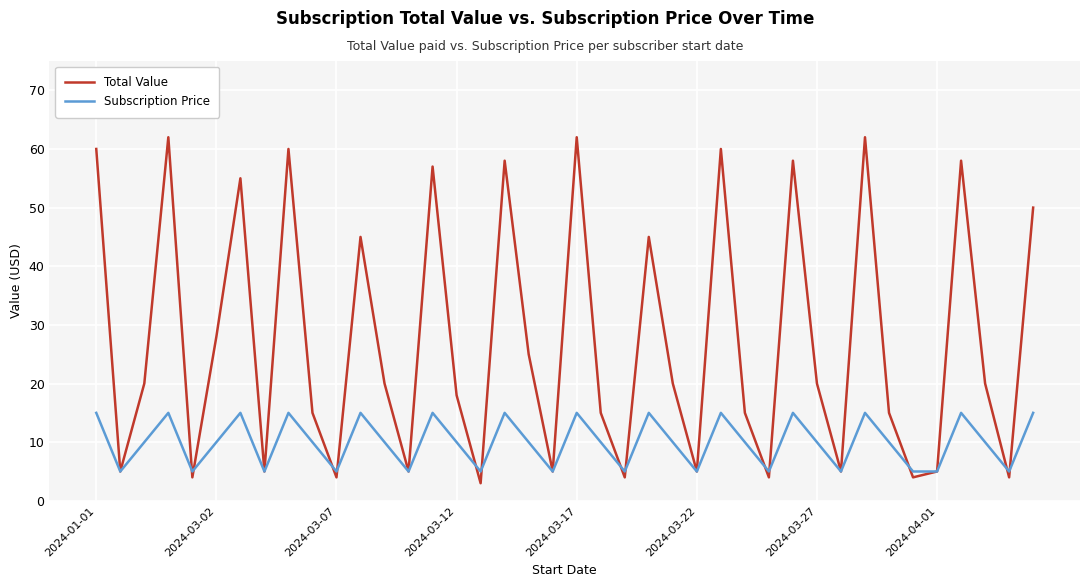

In Total Value, how many points are higher than both neighbors (excluding endpoints)?

12